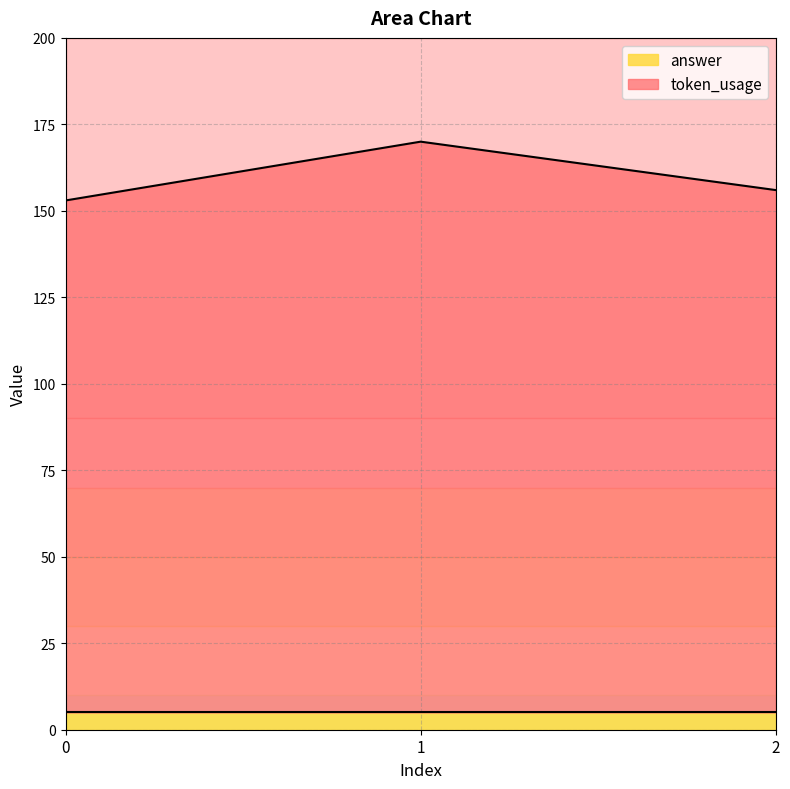

Between 1 and 0, which is larger?

1